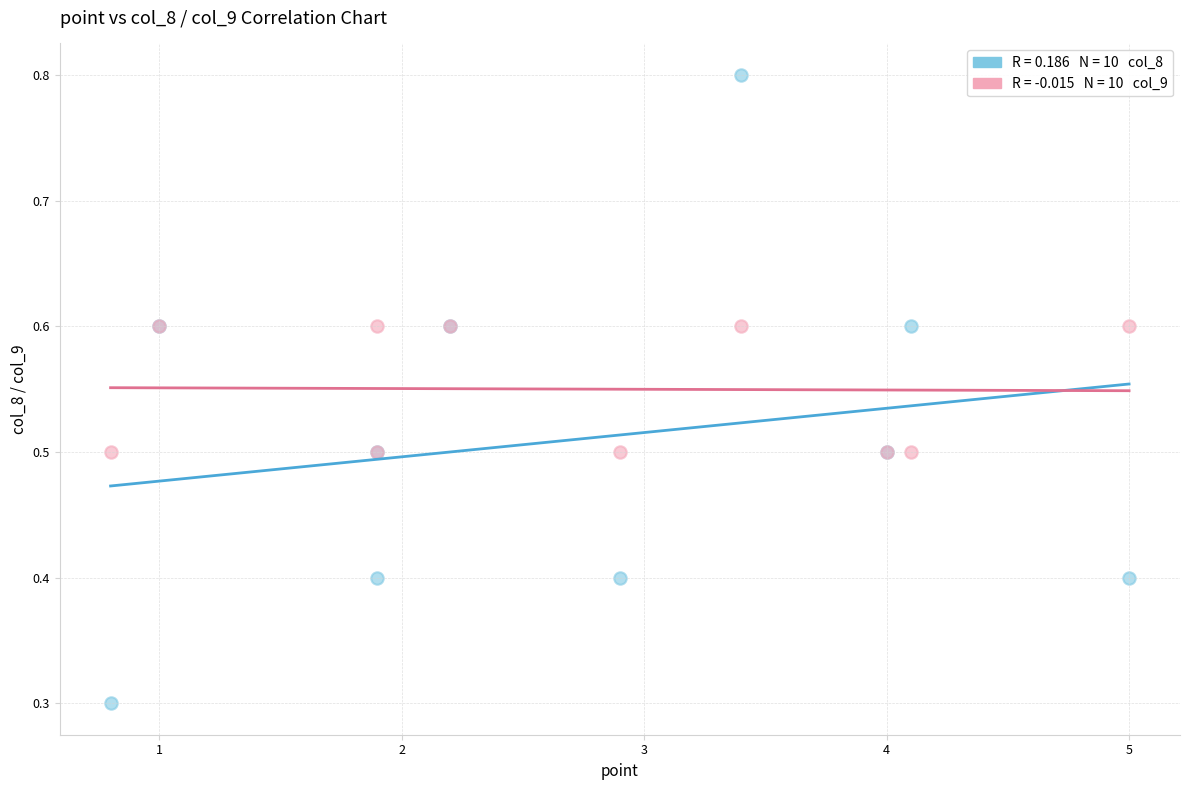

Across all series, what Y value is closest to 0?

0.3